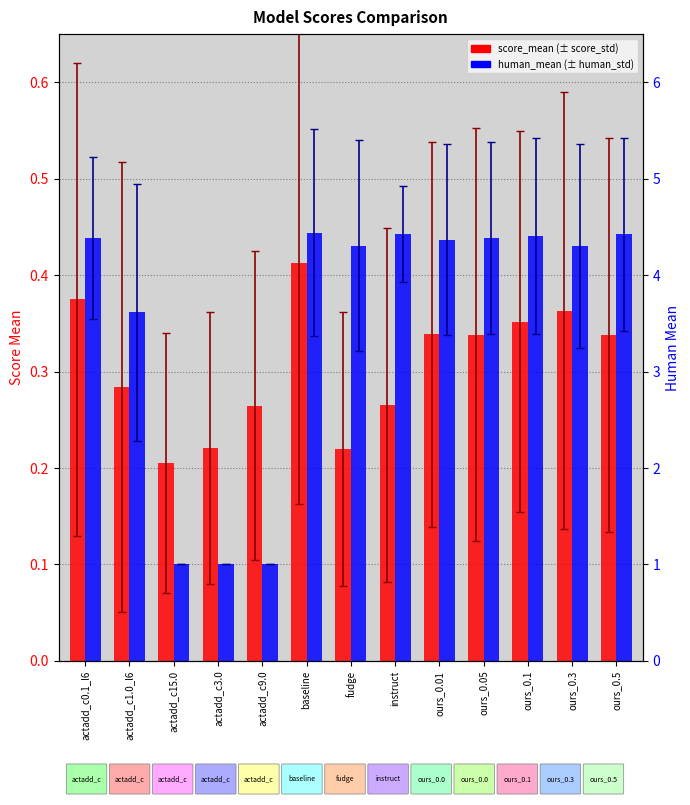

How many data points does each series have?

13